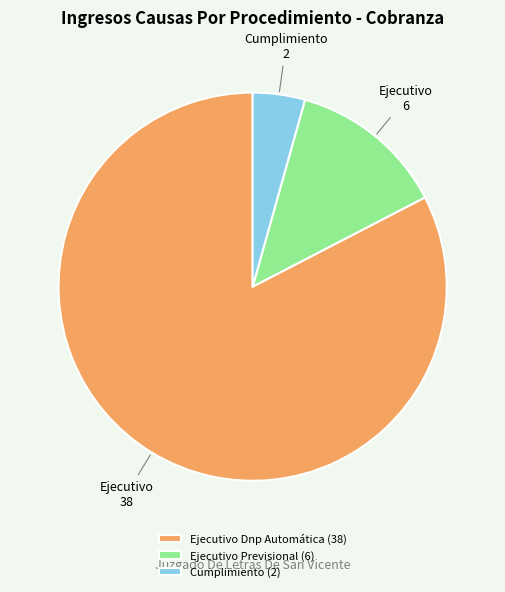

Between Ejecutivo Previsional and Cumplimiento, which is larger?

Ejecutivo Previsional